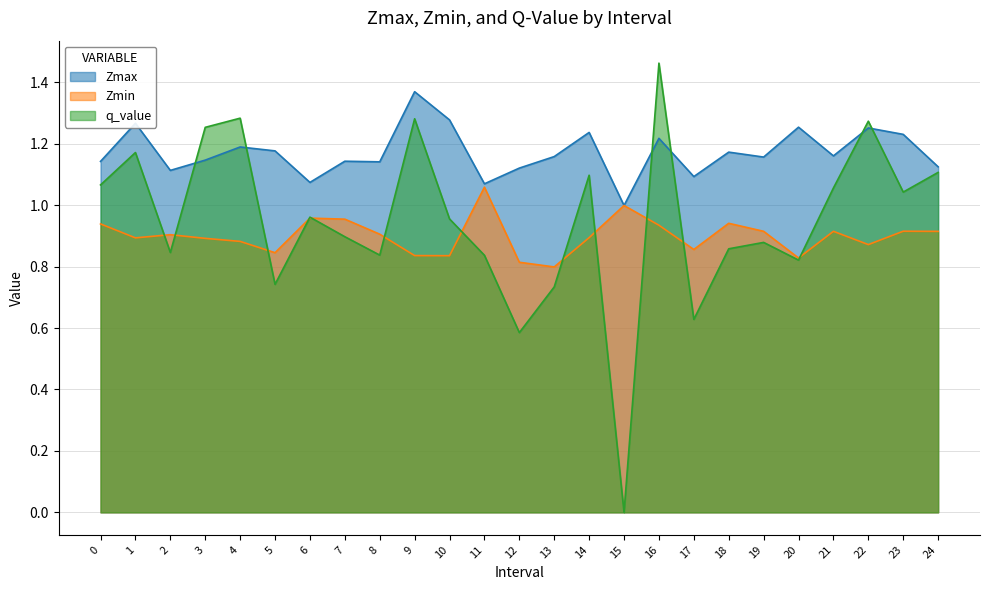

In Zmin, how many points are lower than both neighbors (excluding endpoints)?

7